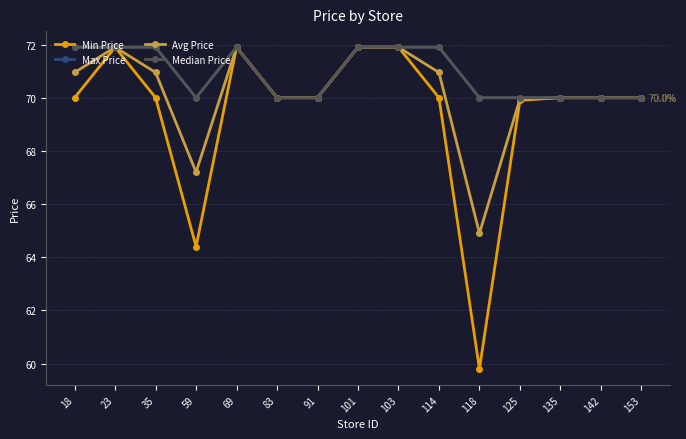

Is this an area chart (filled region under the line)?

No